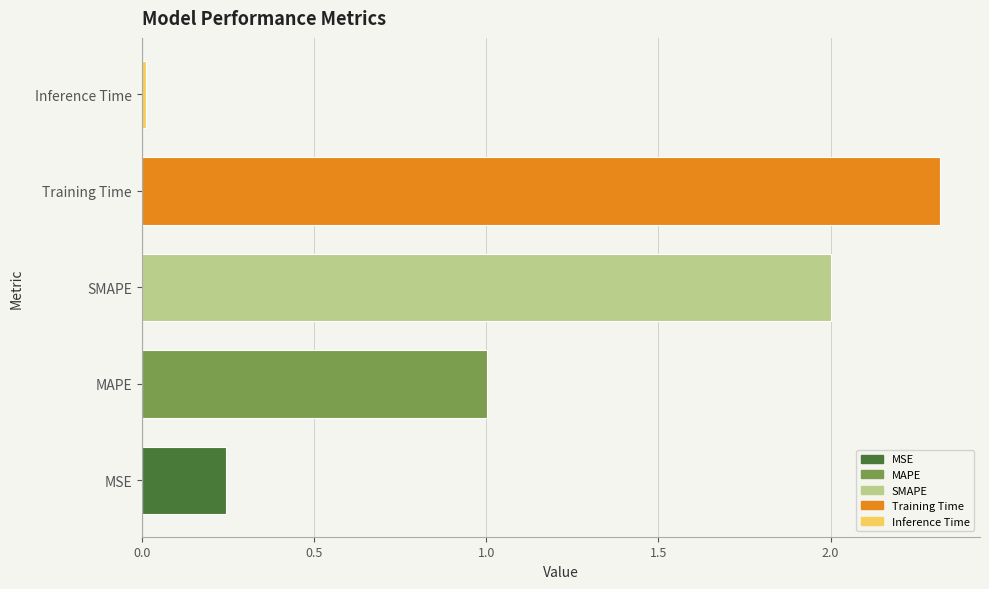

The chart shows a value of 2.3 at Training Time. True or false?

True